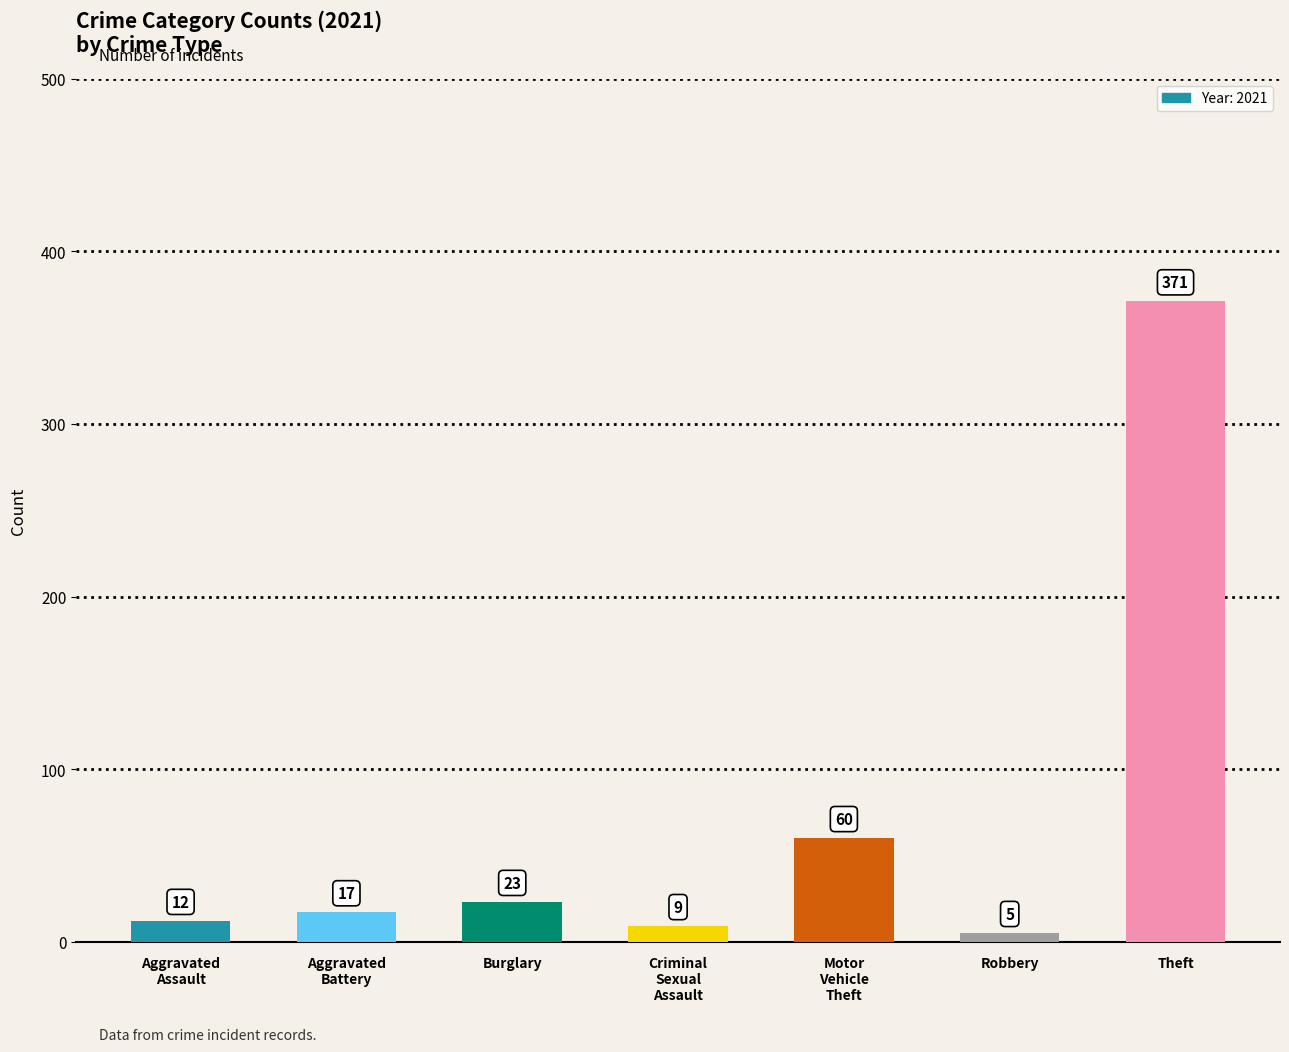

Which label corresponds to the largest value in the chart?

Theft